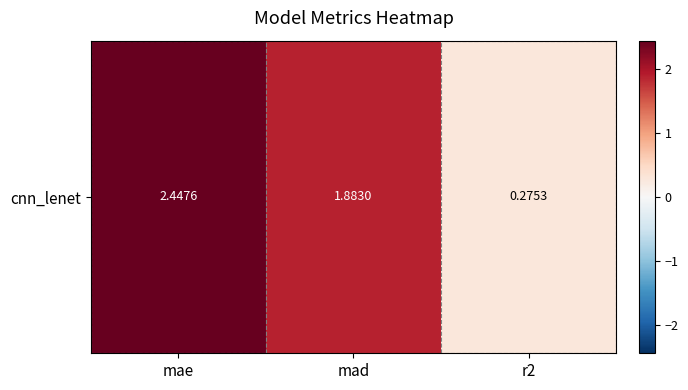

What is the minimum value shown in the chart?

0.3